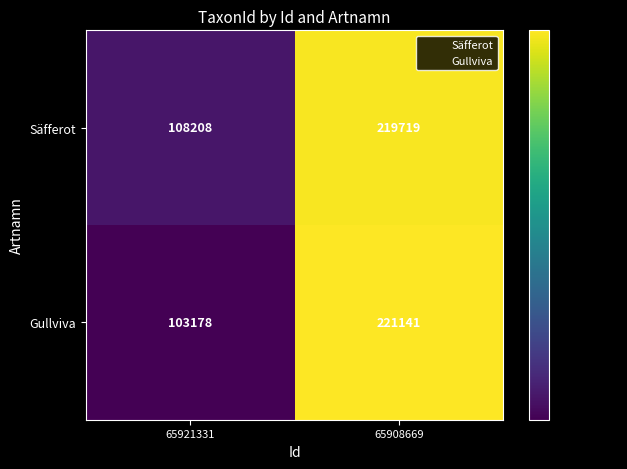

At which label is Säfferot closest to 163963?

65921331